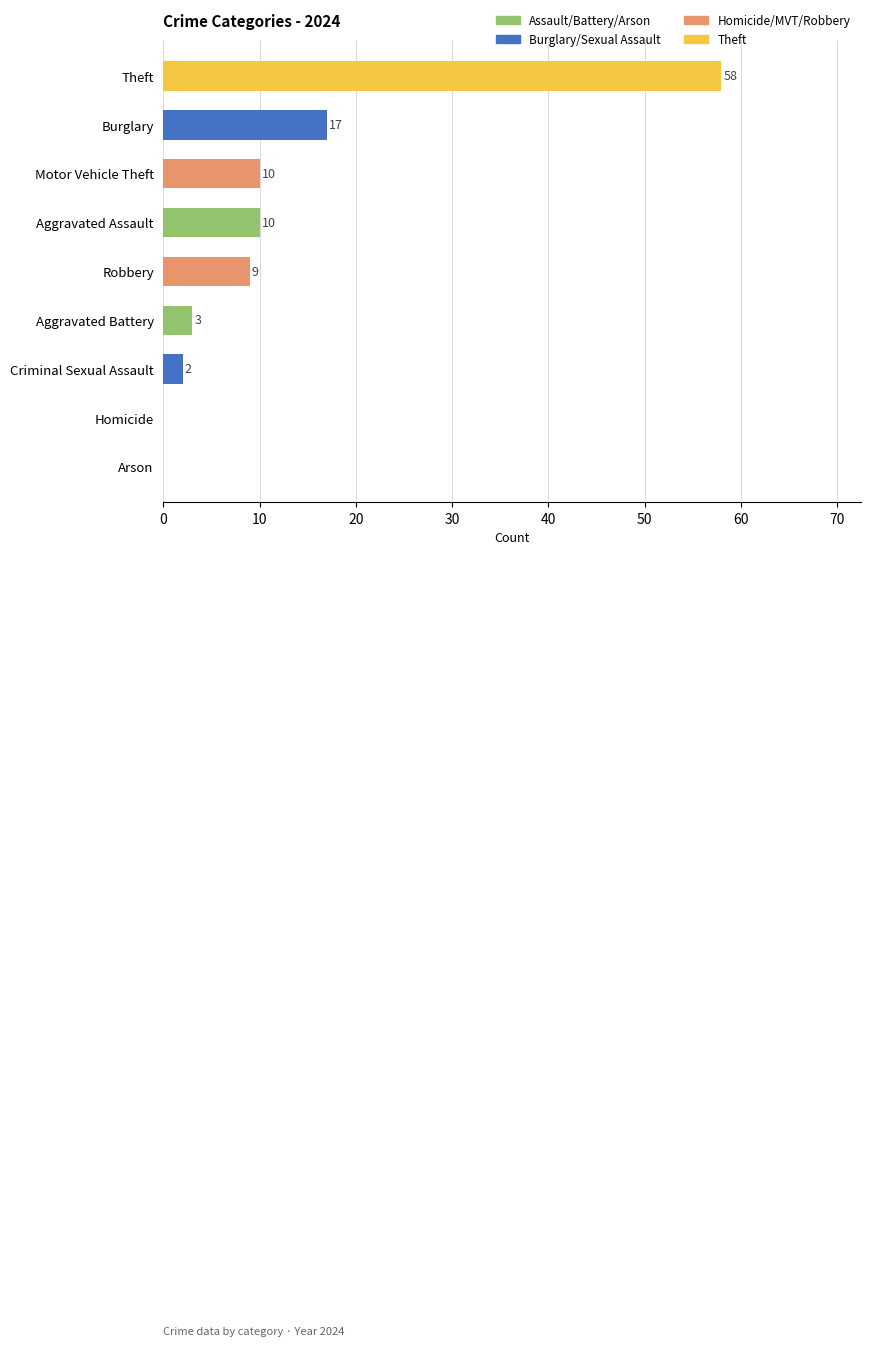

The value at Aggravated Assault is 4. True or false?

False